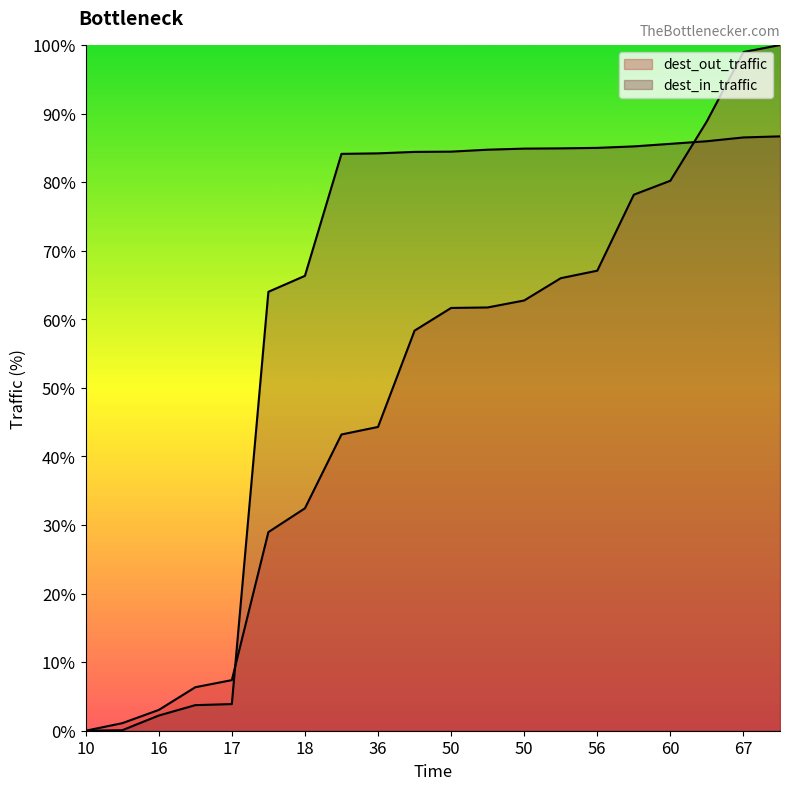

What is the total value across all series at 50.3?

146.5